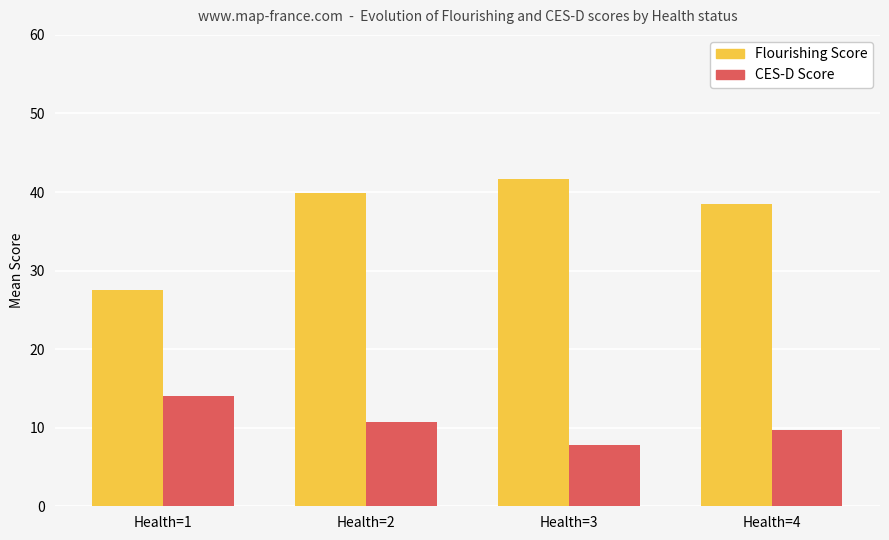

List the series in order of their overall mean, highest first.

Flourishing Score, CES-D Score